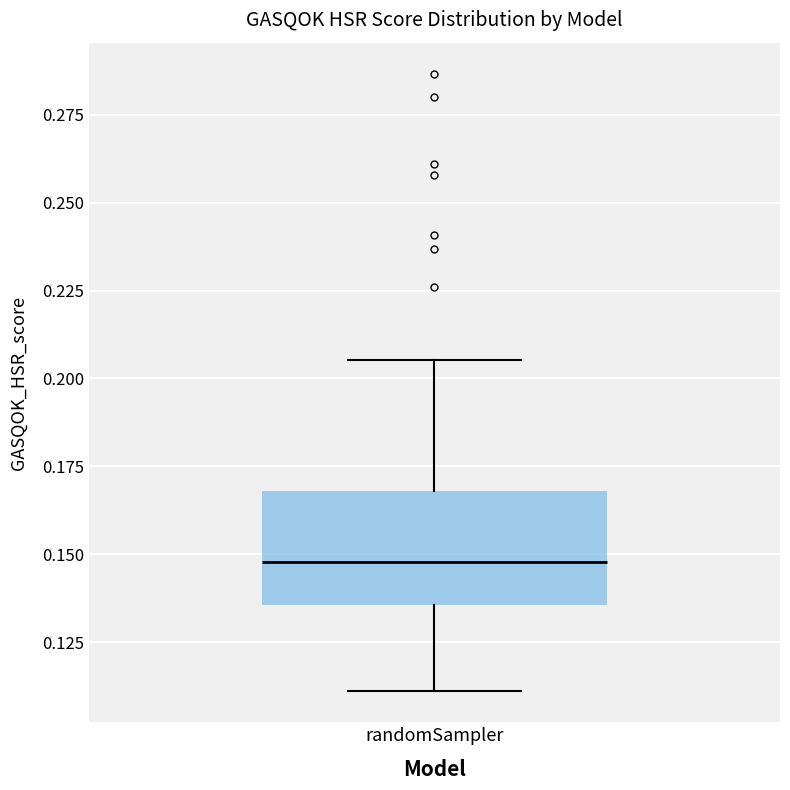

Transcribe this box plot: give where the median line is, the range the box spans, and where the two whiskers end, as read against the y-axis. The values are not printed on the chart, so give them approximately, as read against the axis.

median 0.150, box 0.135 to 0.170, whiskers 0.110 to 0.205